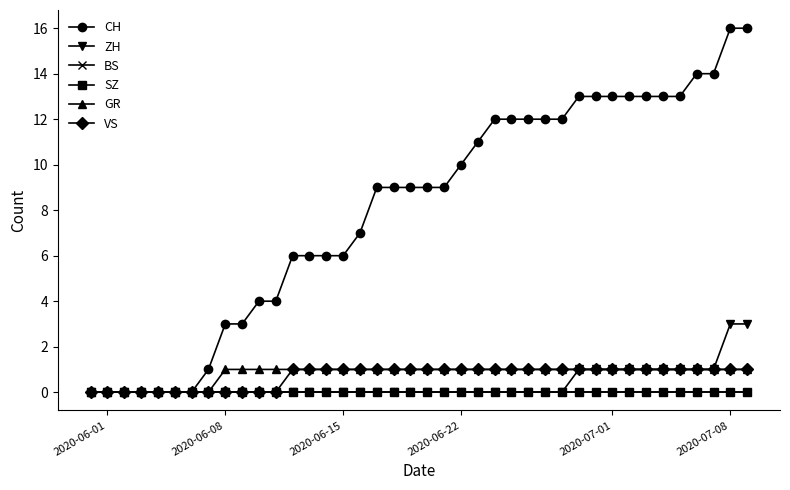

What is the sum of all GR values?

32